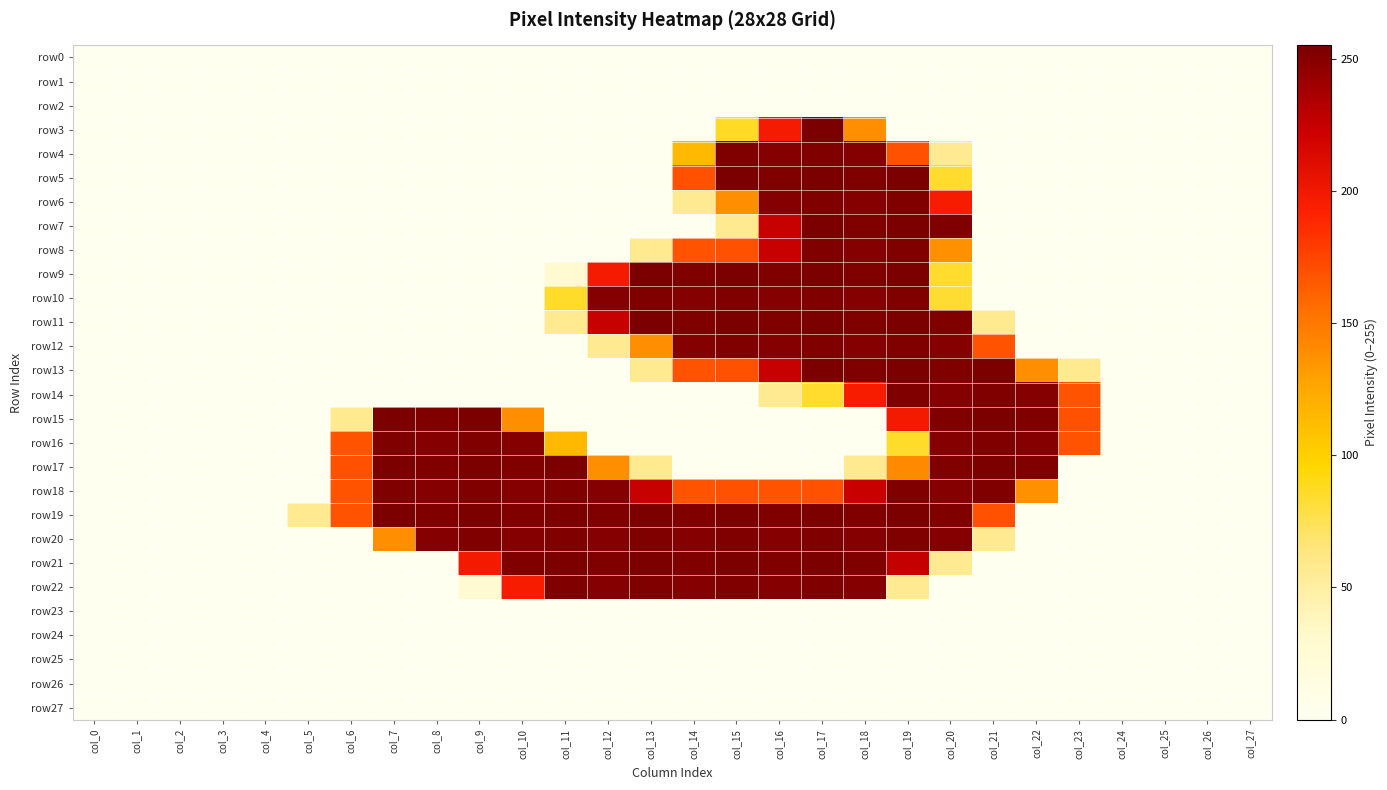

At col_7, list the series in order from smallest to largest.

row0, row1, row2, row3, row4, row5, row6, row7, row8, row9, row10, row11, row12, row13, row14, row21, row22, row23, row24, row25, row26, row27, row20, row16, row18, row15, row17, row19